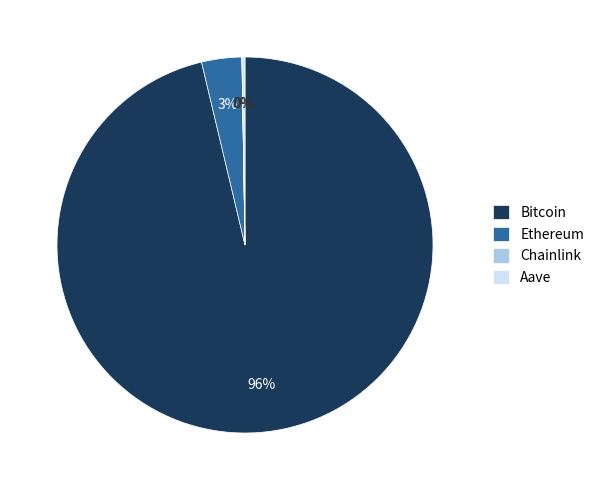

To the nearest percent, what portion does Ethereum represent?

3%